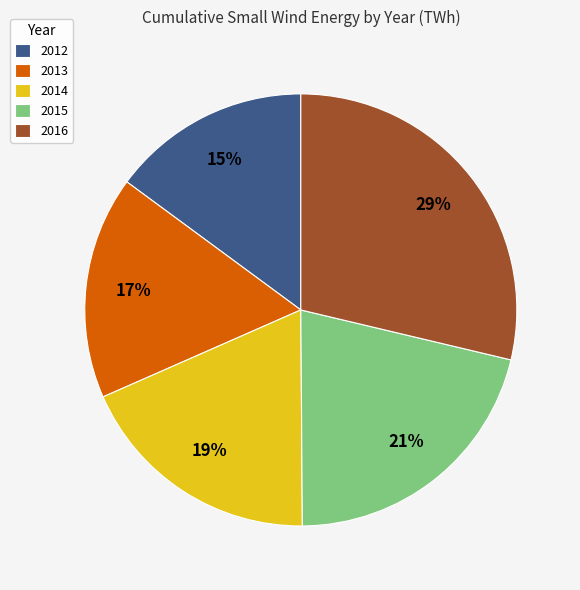

Which category has the smallest portion of the pie?

2012